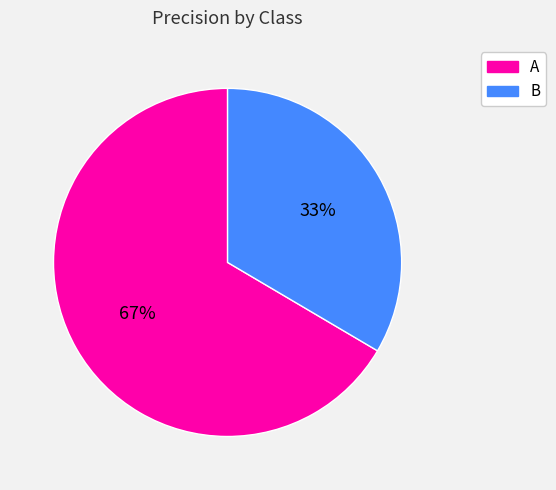

Do B and A together represent more than half of the pie?

Yes